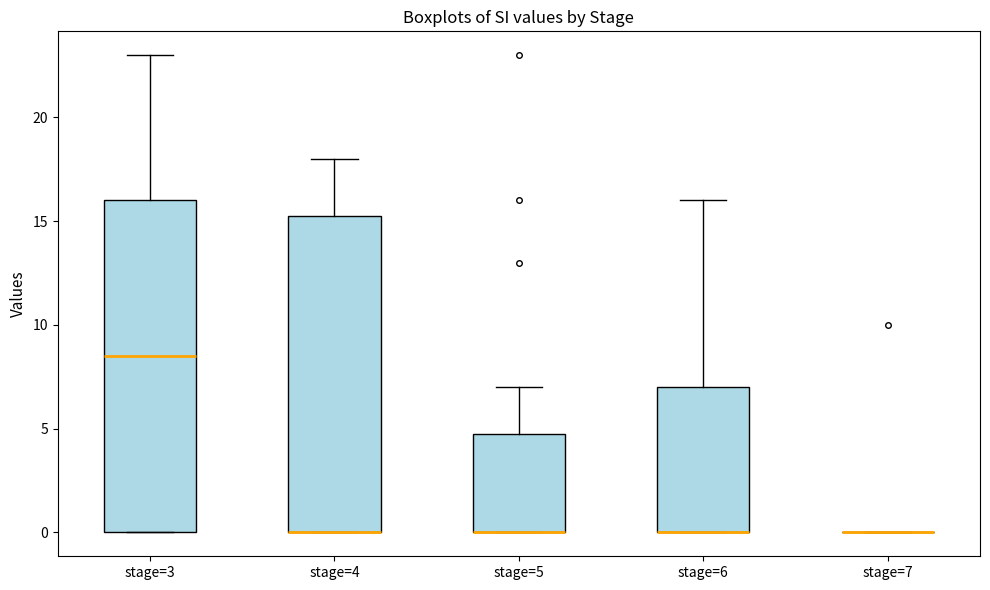

Comparing the boxes themselves (not the whiskers), which one is the tallest?

stage=3